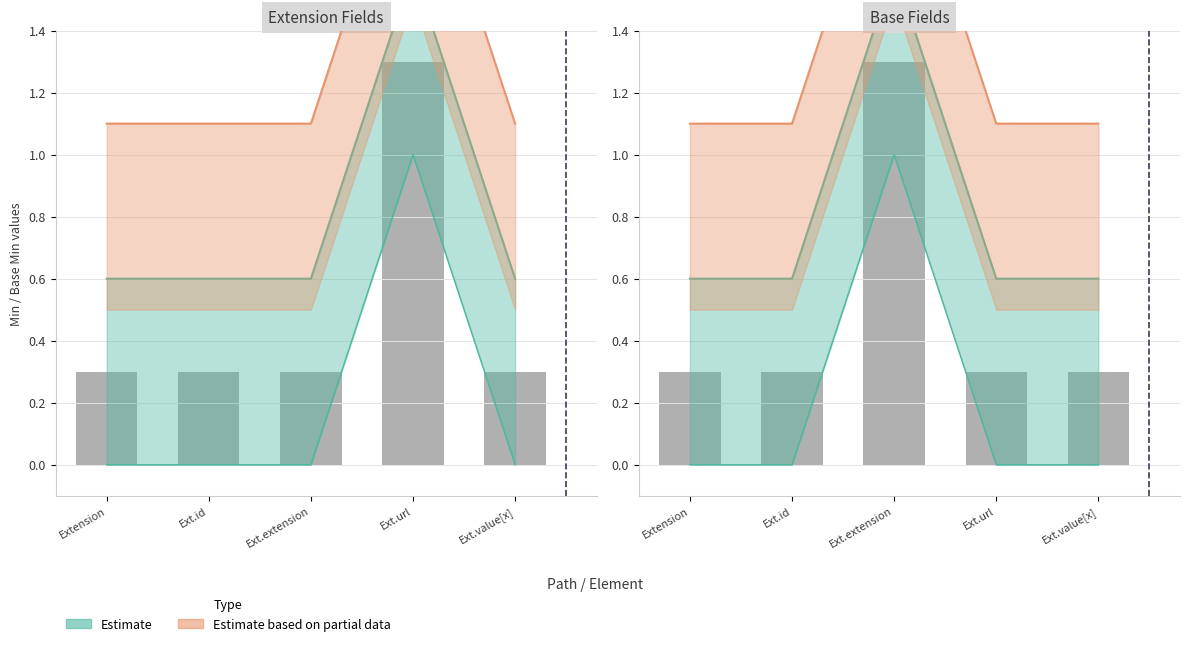

What is the label of the 2nd bar from the right?

Ext.url